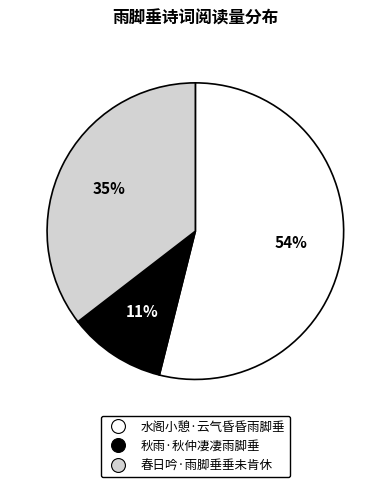

Which slice represents more than half of the pie?

水阁小憩·云气昏昏雨脚垂